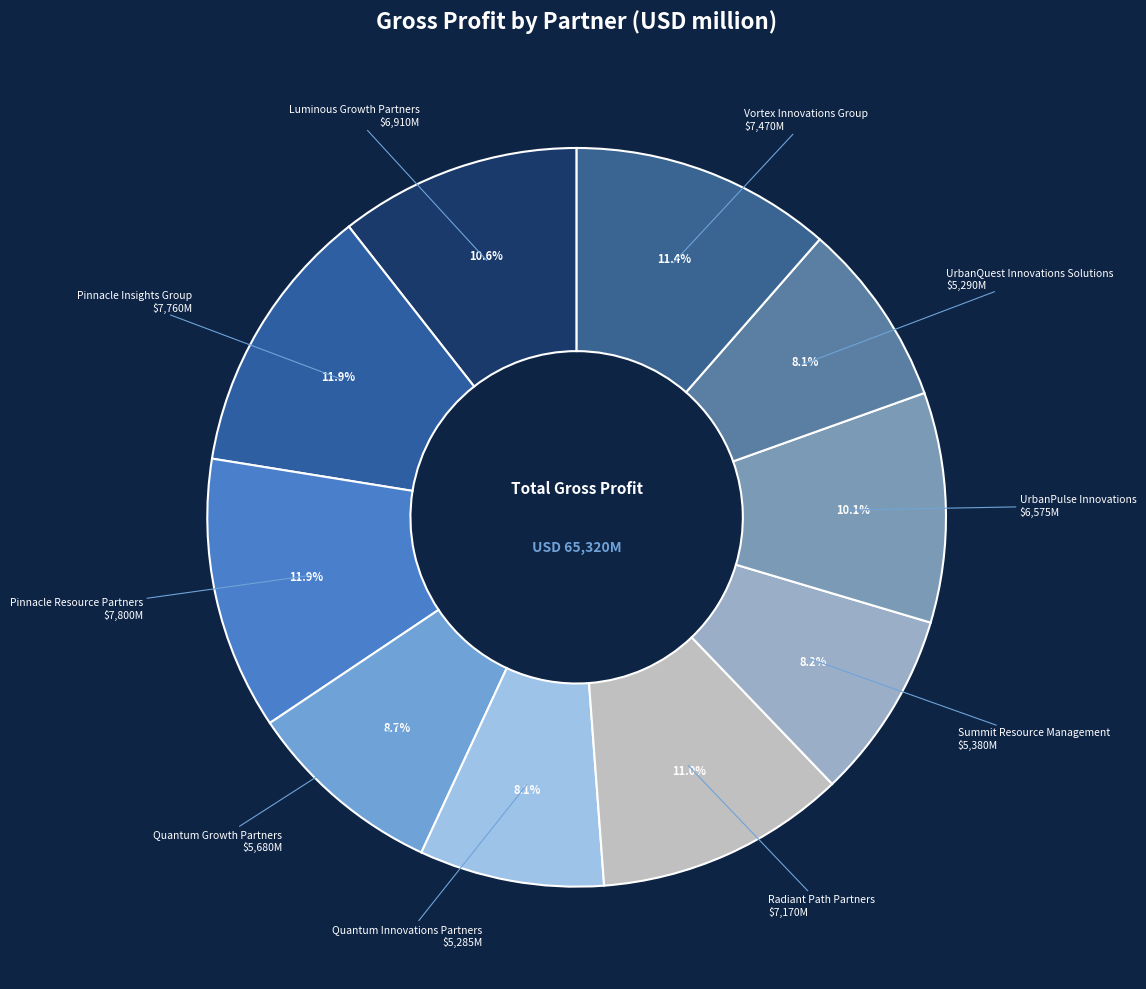

What portion of the pie excludes Summit Resource Management?

91.8%